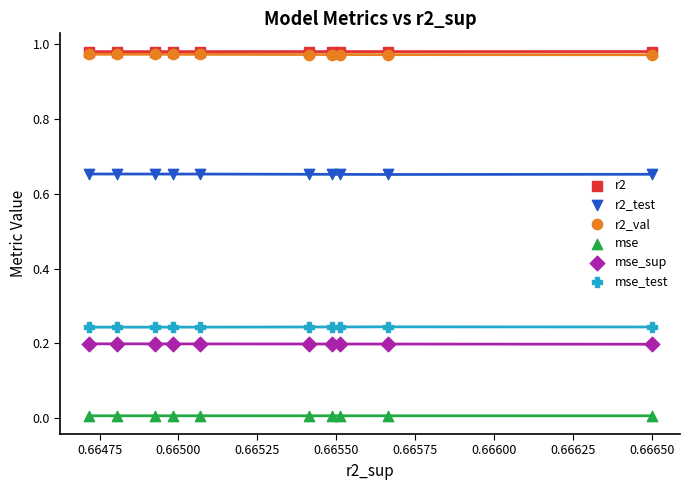

Which series has the largest total across all categories?

r2